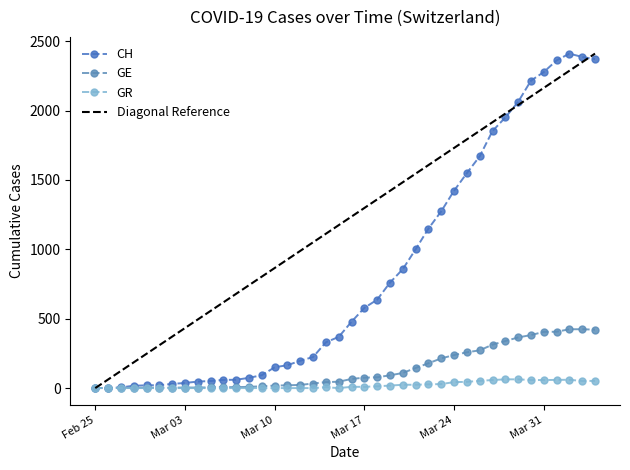

True or false: GE has more than 1 points higher than both neighbors.

False